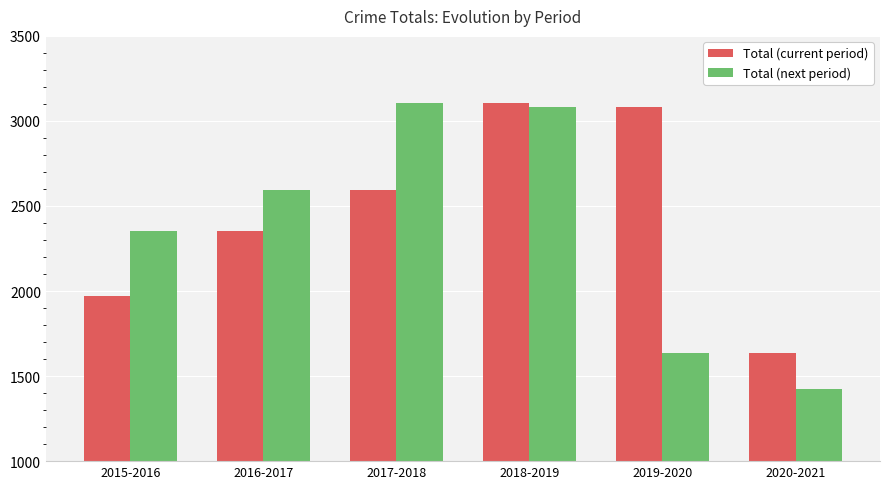

How many groups of bars are there?

6